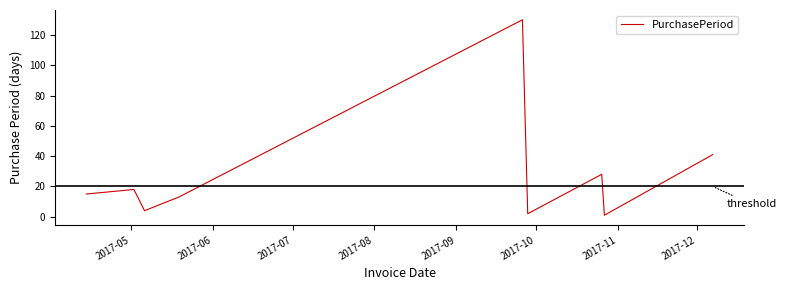

What is the greatest value displayed?

130